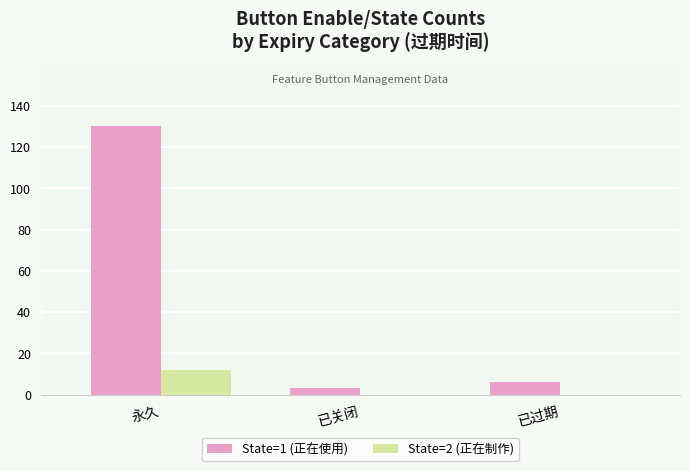

At which category does the chart reach its peak across all series?

永久